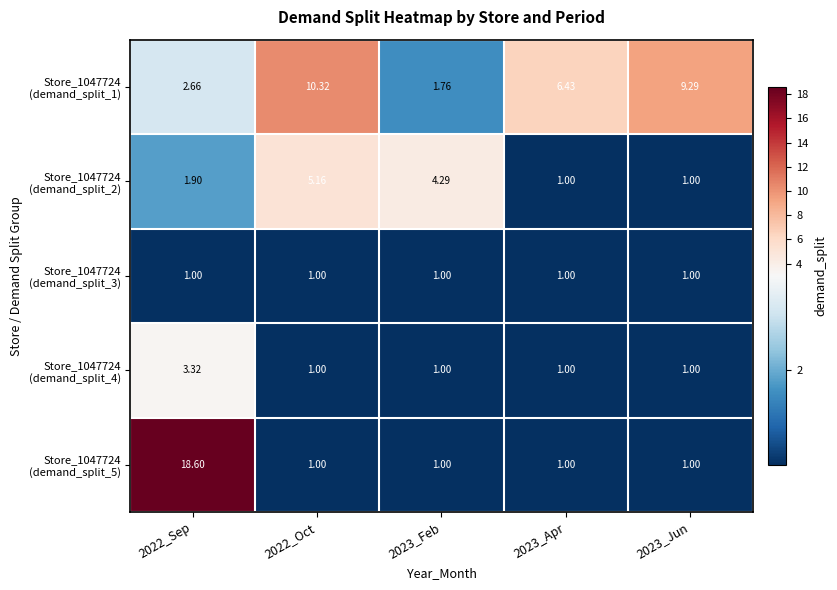

Count the number of categories in the chart.

5